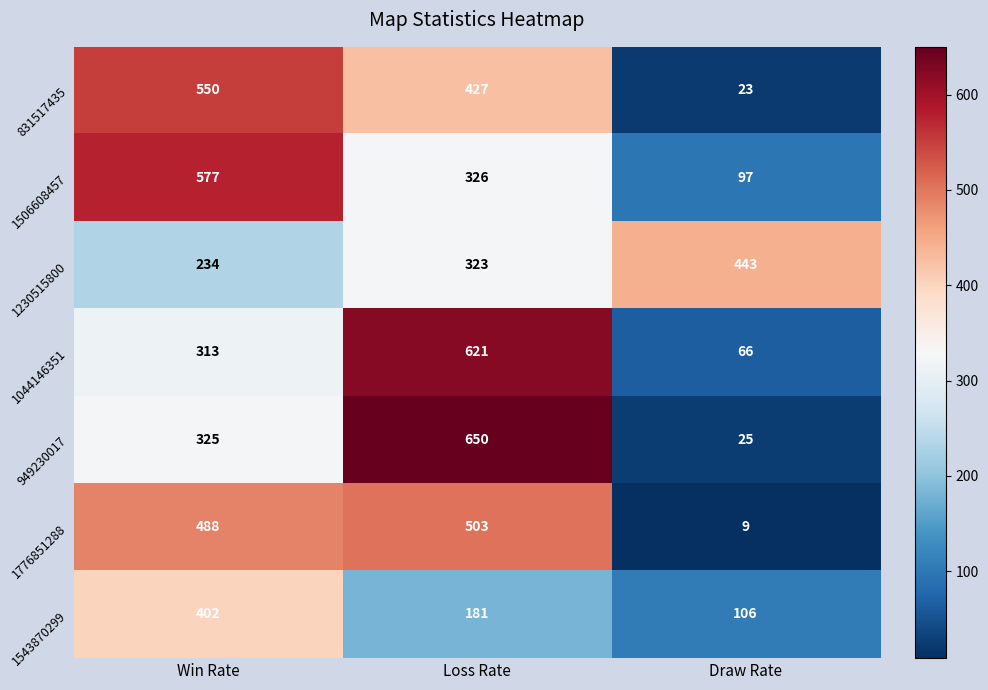

The value of 1506608457 at Loss Rate is 457. True or false?

False